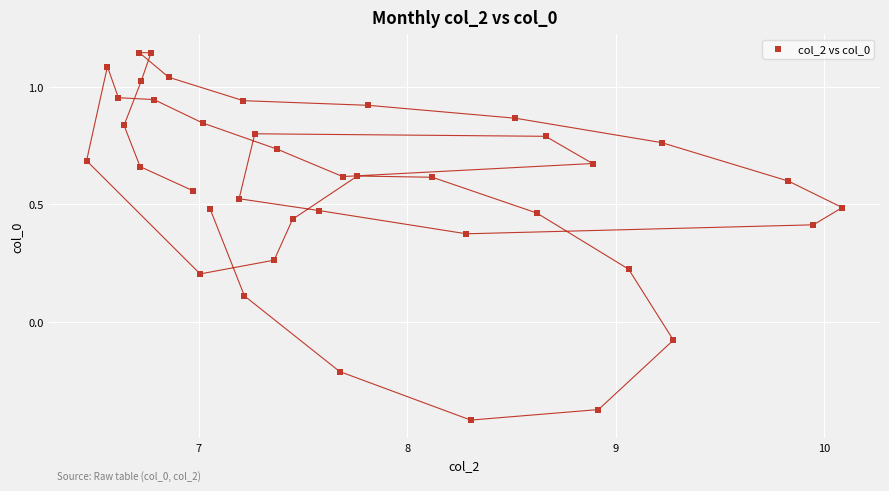

What is the range of Y values (max minus min)?

1.6